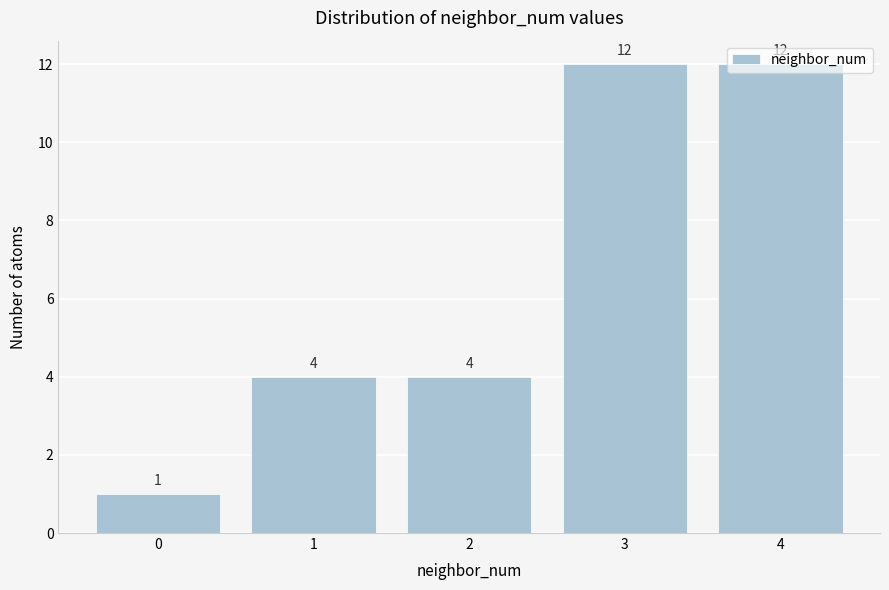

The chart shows a value of 1 at 0. True or false?

True